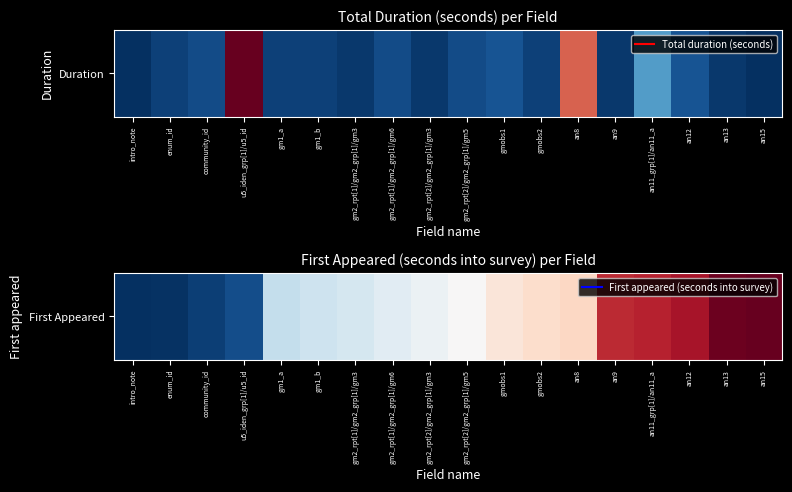

How many values are below 93?

9